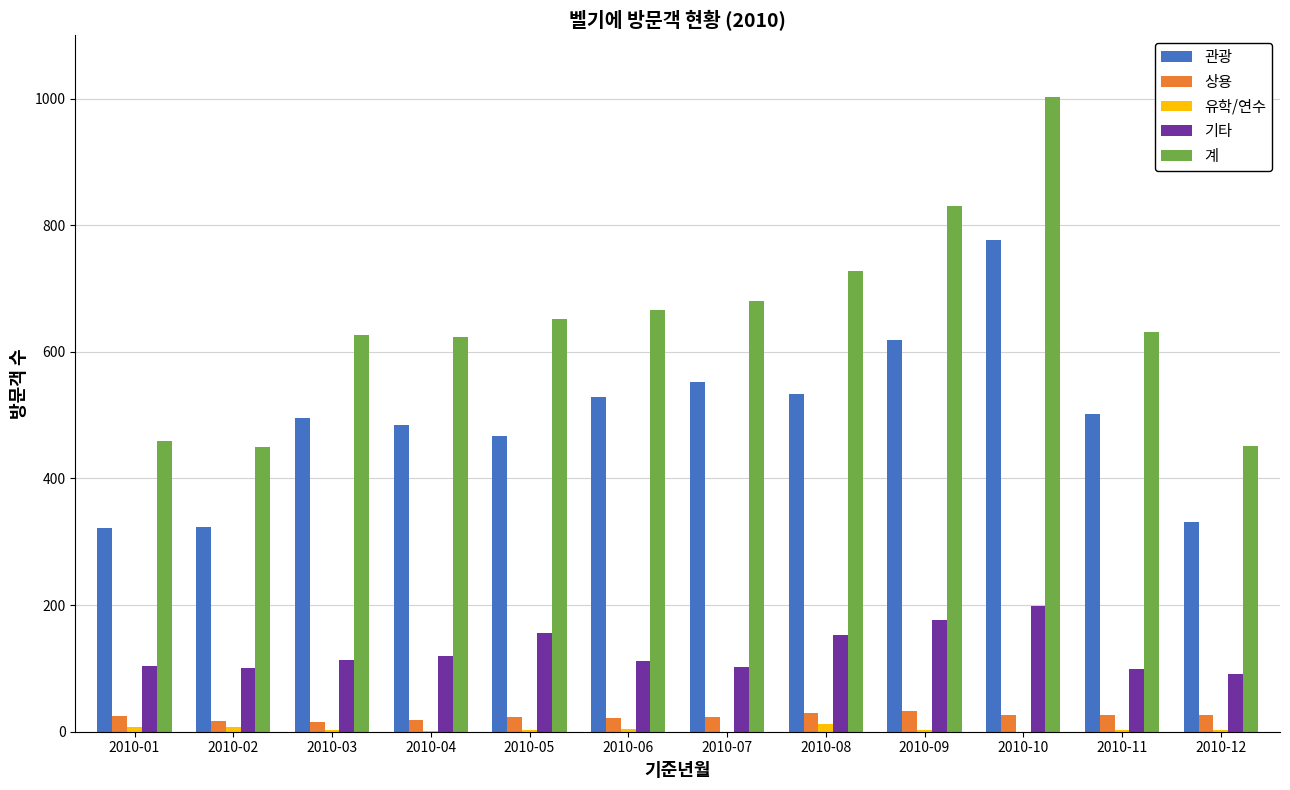

Which label corresponds to the largest value in the chart?

2010-10